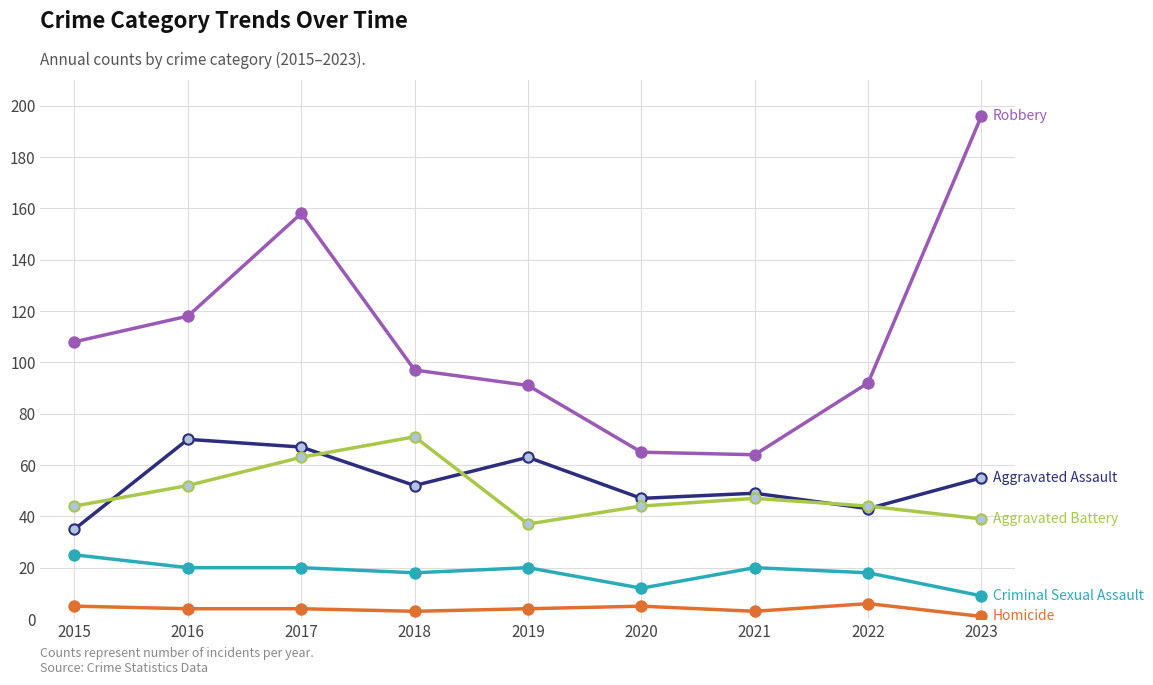

What is the spread (max minus min) of values at 2020?

60